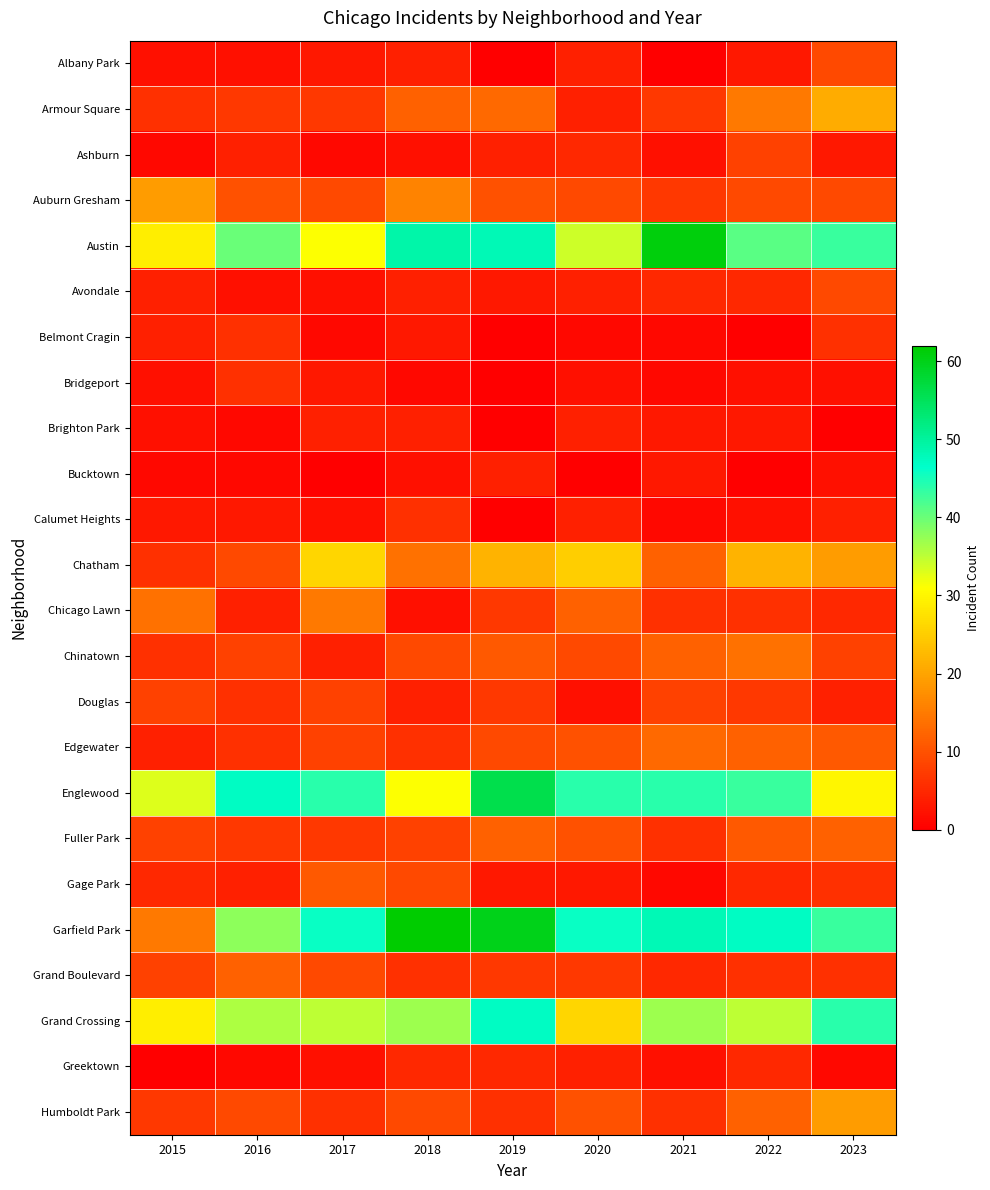

What is the maximum value shown in the chart?

62